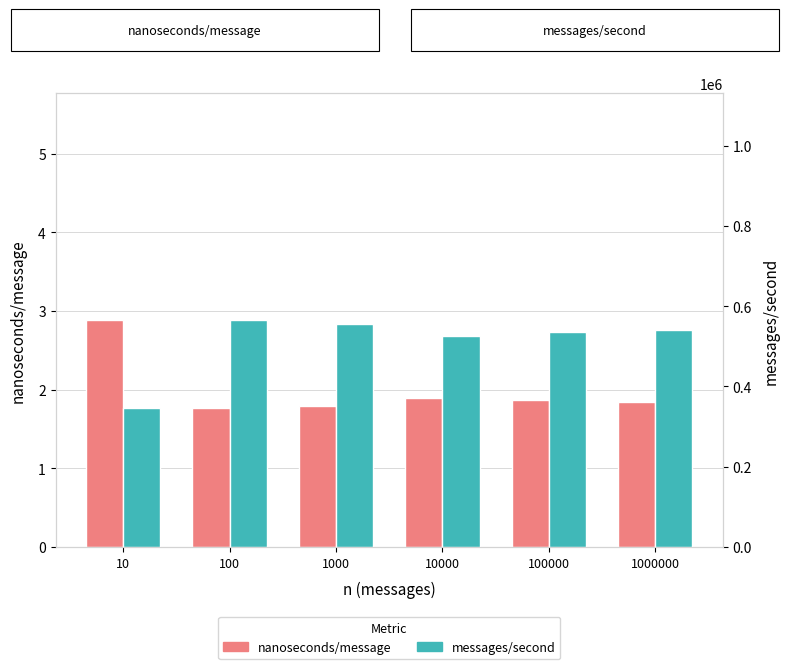

Reading left to right, what are all the values shown in this chart?

nanoseconds/message: 2.9	1.8	1.8	1.9	1.9	1.8
messages/second: 346636.0	565270.0	556716.0	526684.0	534799.0	540933.0